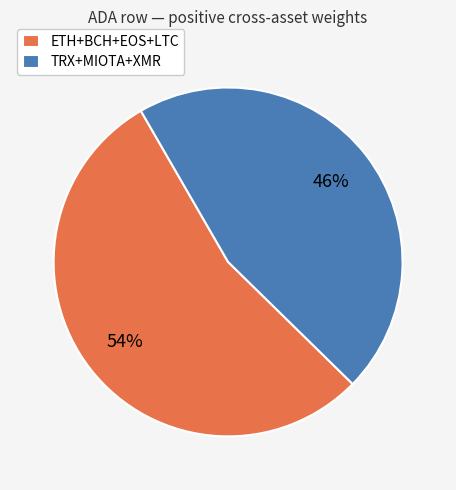

Which slice is the smallest?

TRX+MIOTA+XMR